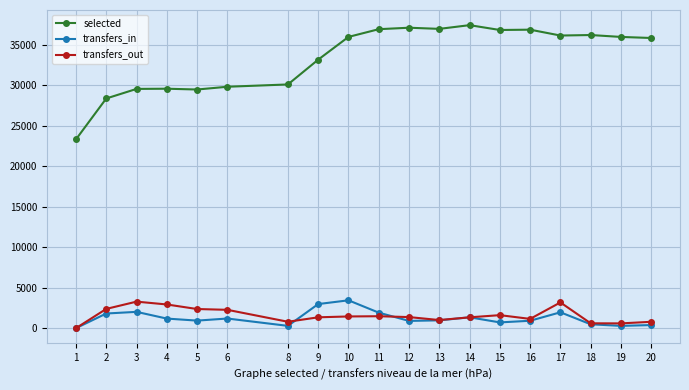

The value of transfers_out at 3 is 3277. True or false?

True